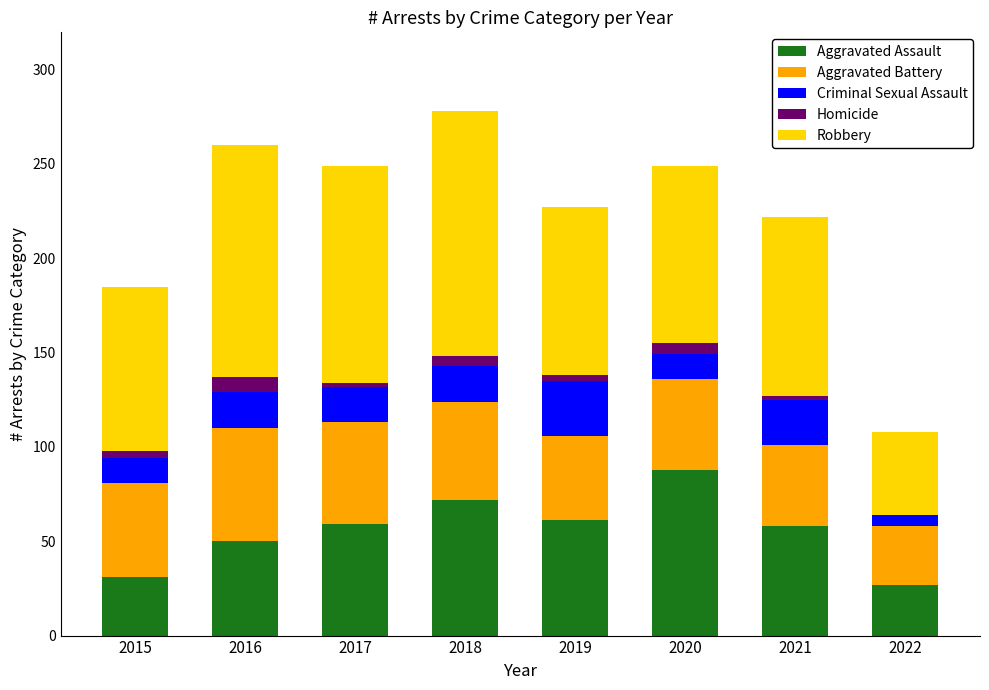

What is the maximum value for Aggravated Assault?

88